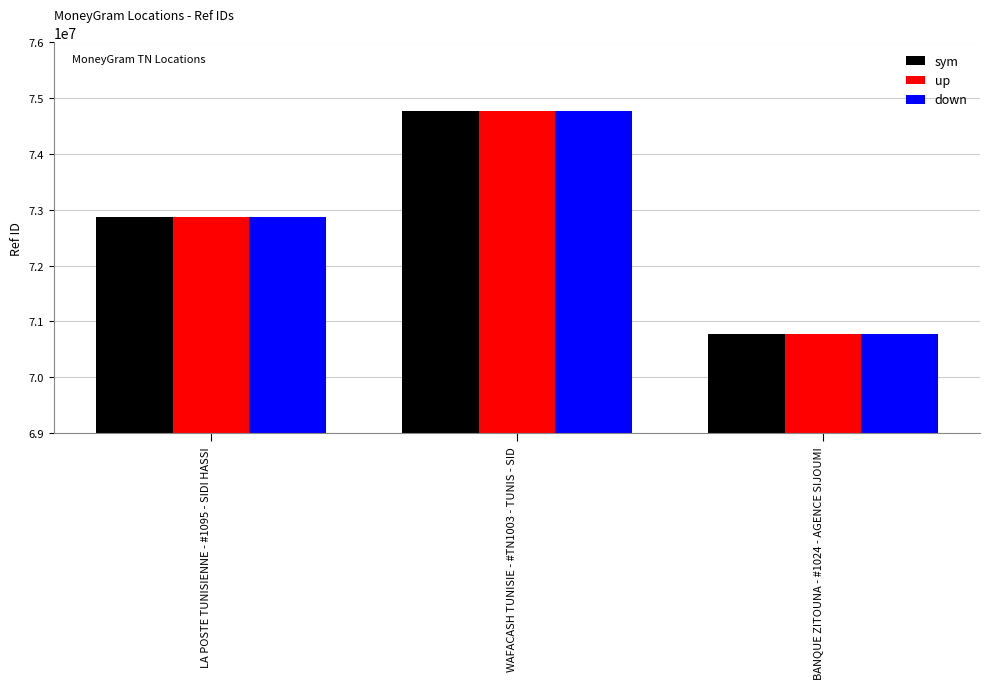

Count the number of data series in this chart.

3